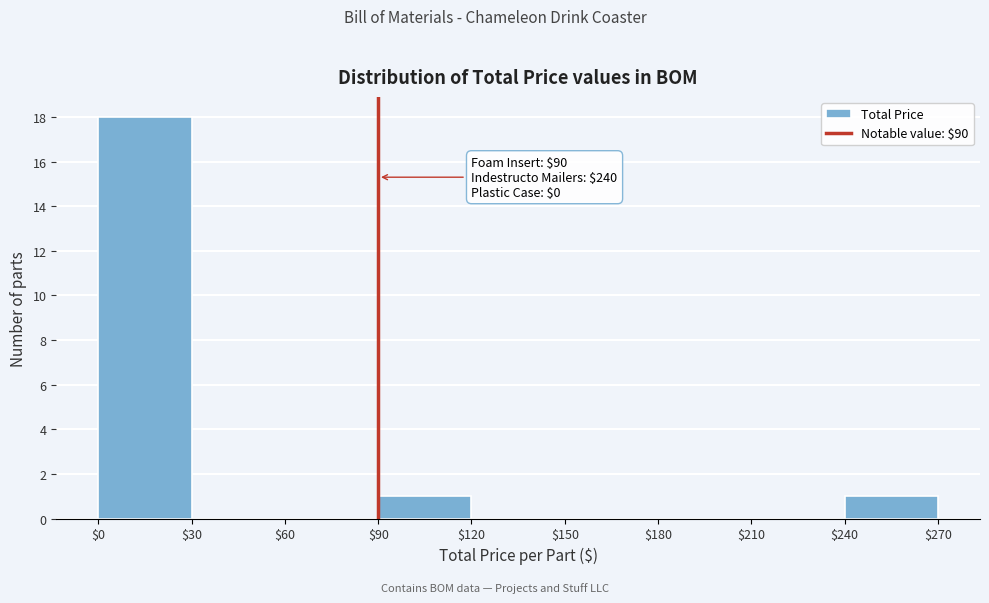

Which range on the x-axis has the tallest bar?

$0 to $30